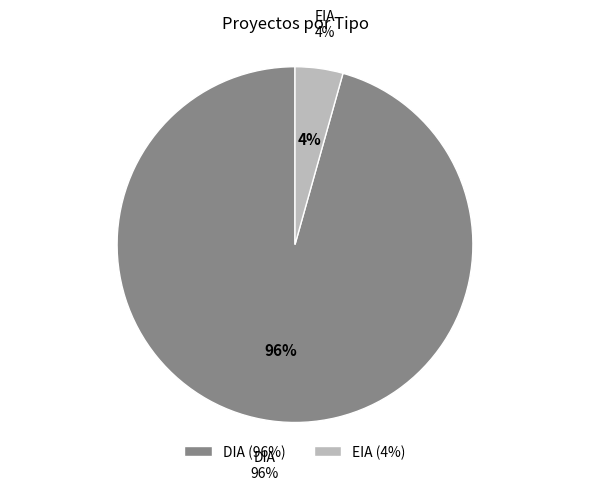

Do EIA and DIA together represent more than half of the pie?

Yes